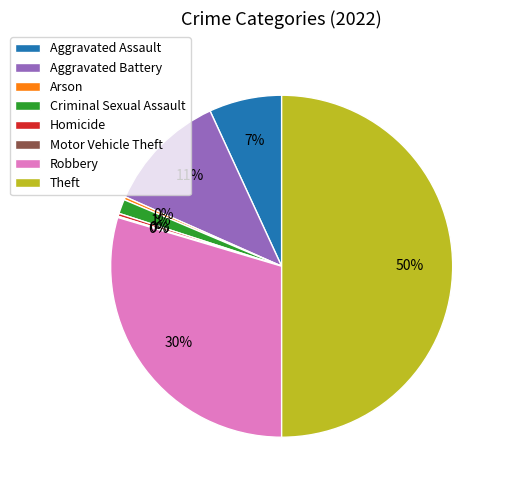

Is the sum of Robbery and Homicide greater than half?

No